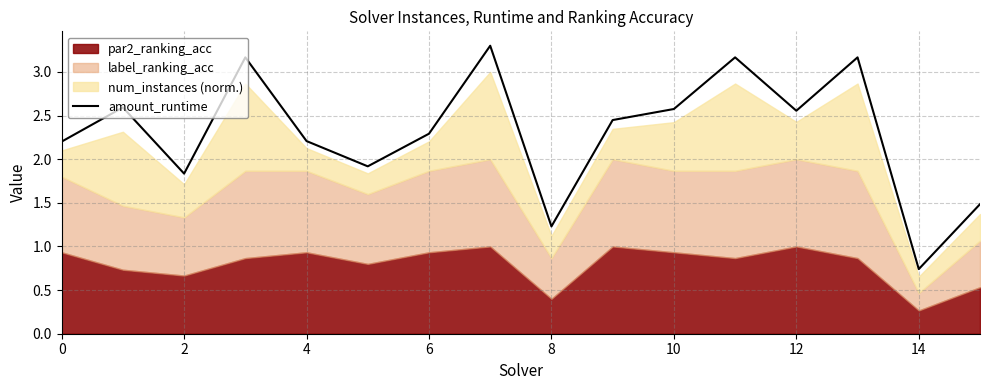

Which category has the lowest value in the amount_runtime series?

14